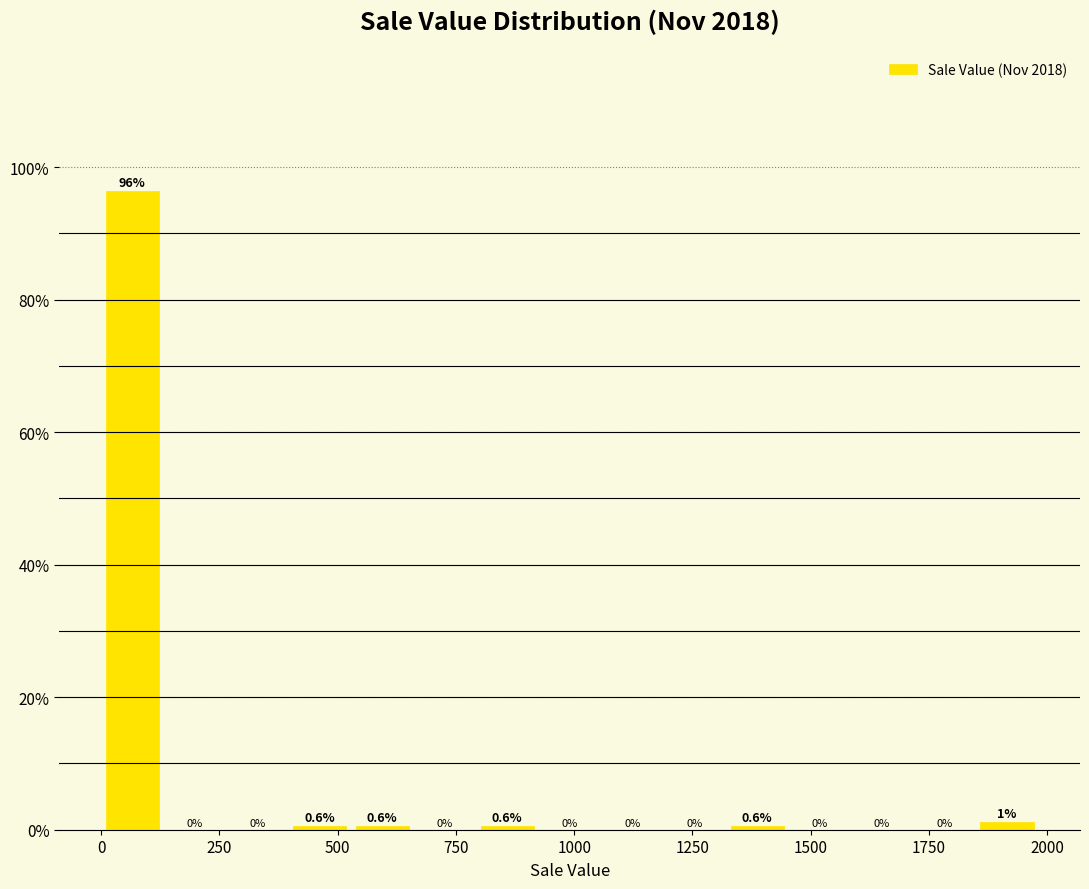

Read against the x-axis, roughly where is the centre of the tallest bar?

50